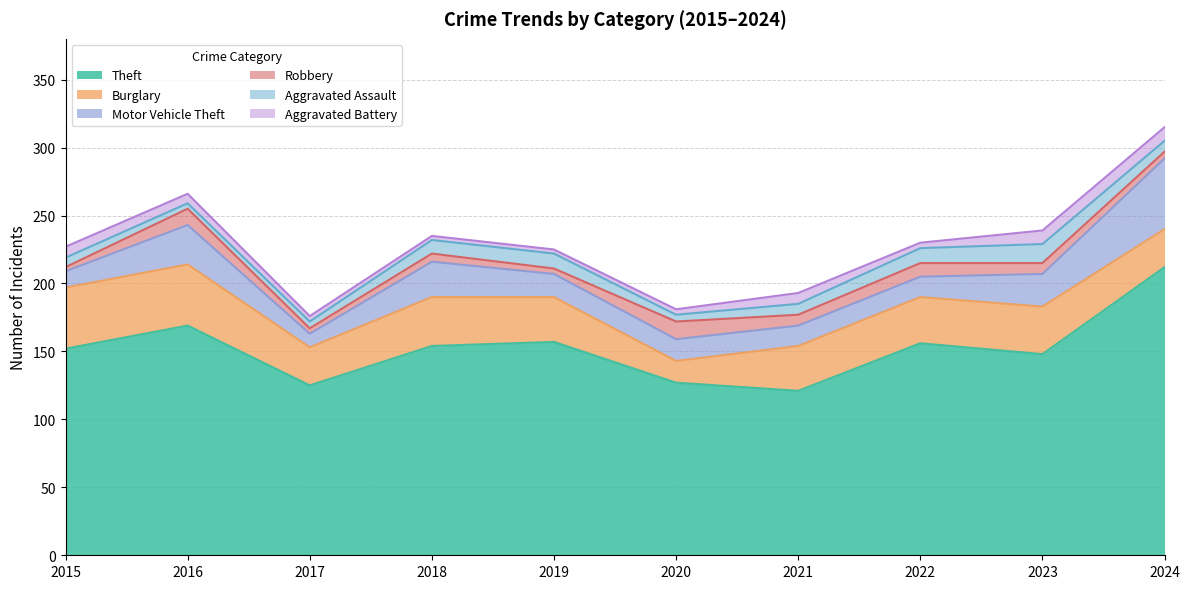

At which category does Motor Vehicle Theft reach its first local peak?

2016